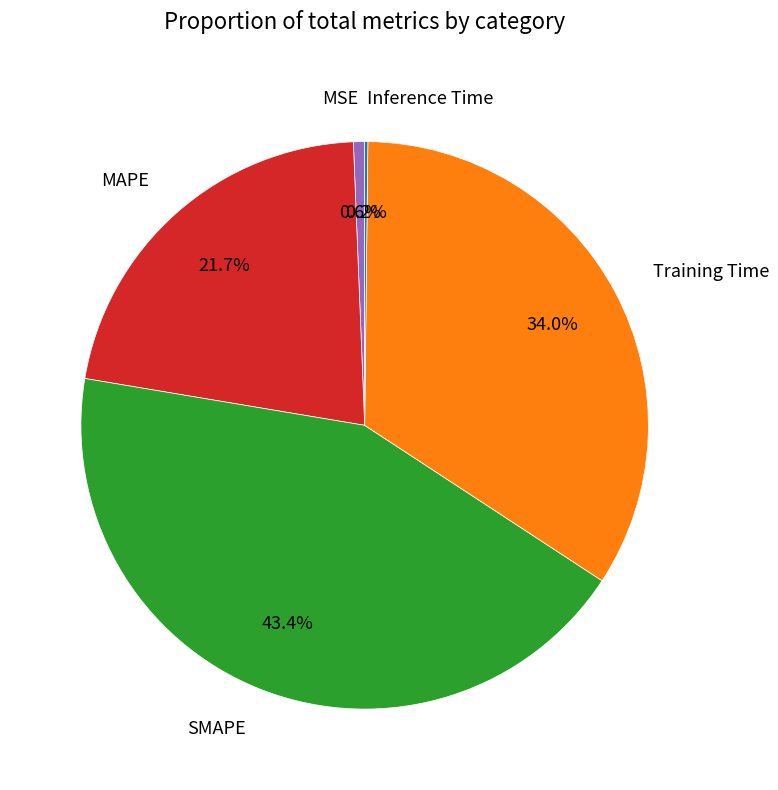

Do MAPE and MSE together represent more than half of the pie?

No